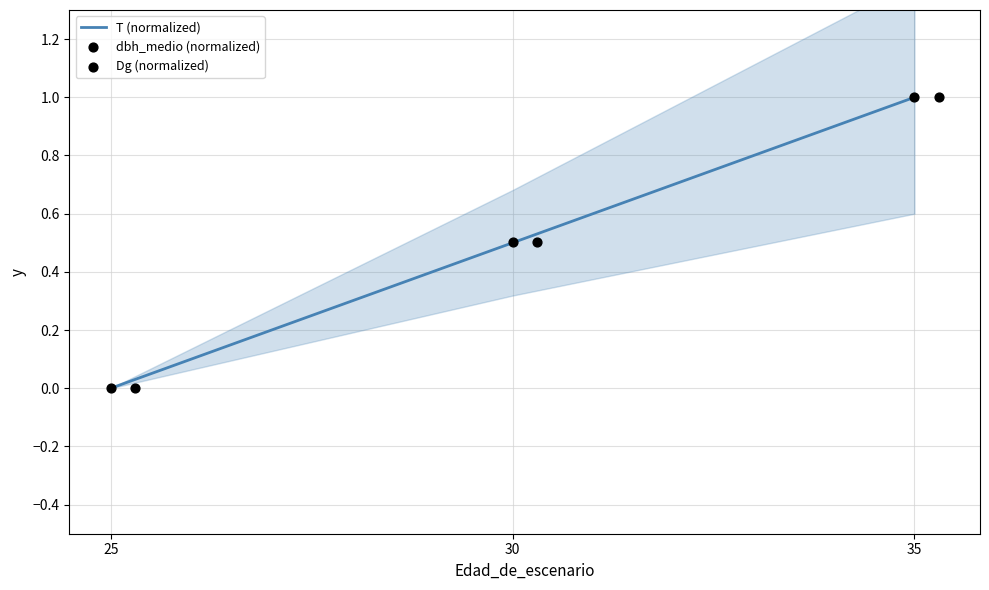

Which series has the largest Y range (max minus min)?

T (normalized)